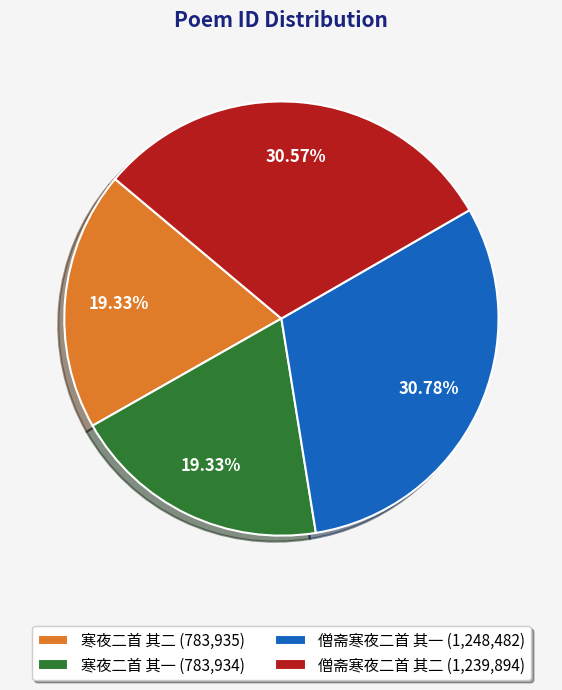

Which has a higher value, 僧斋寒夜二首 其一 or 寒夜二首 其二?

僧斋寒夜二首 其一